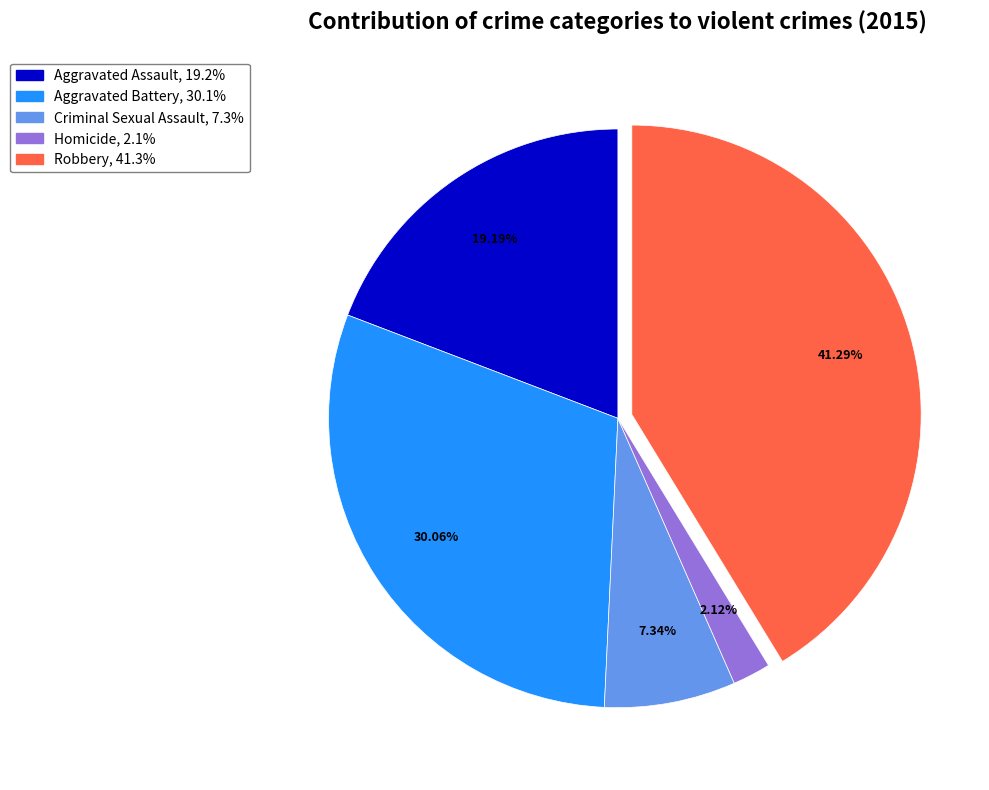

Is there any slice that represents more than half of the pie?

No